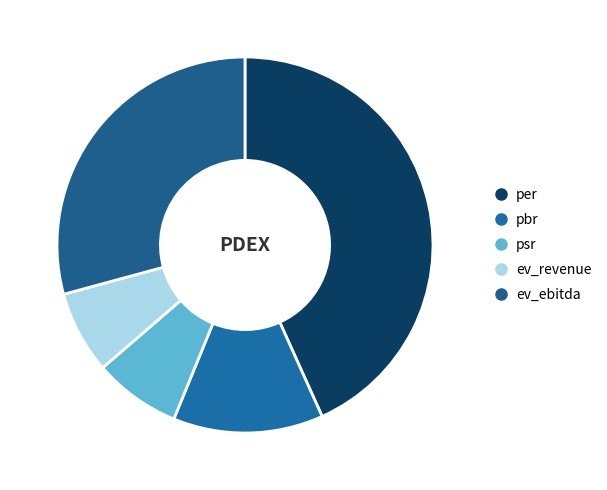

To the nearest percent, what portion does per represent?

43%